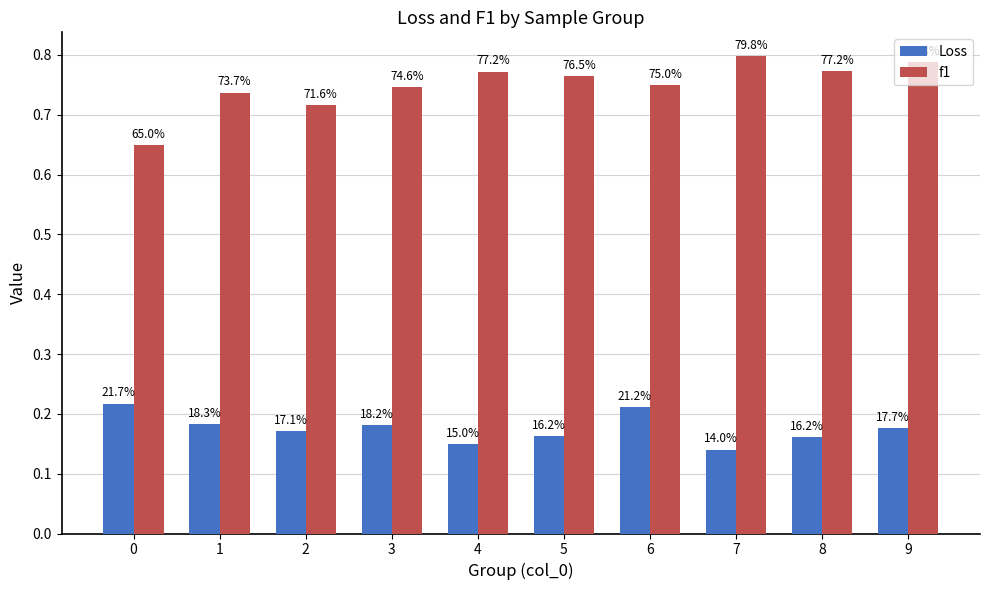

Which has a higher value, 4 or 3?

3